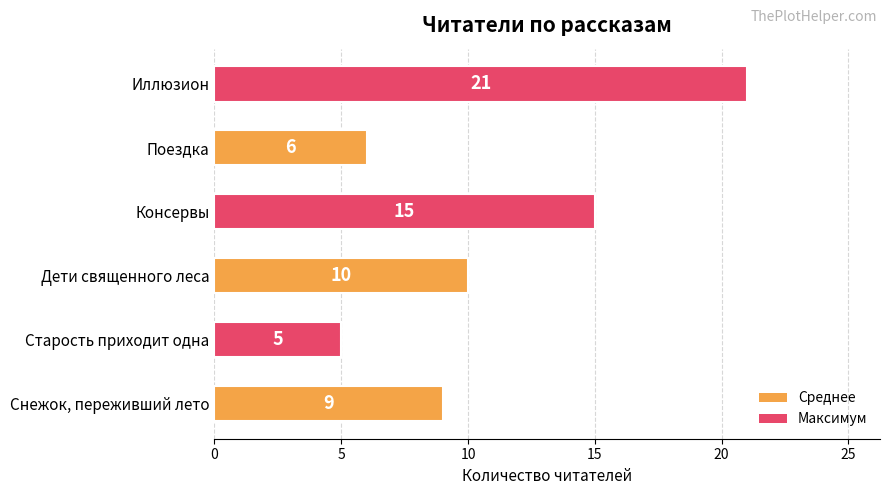

The value at Поездка is 8. True or false?

False